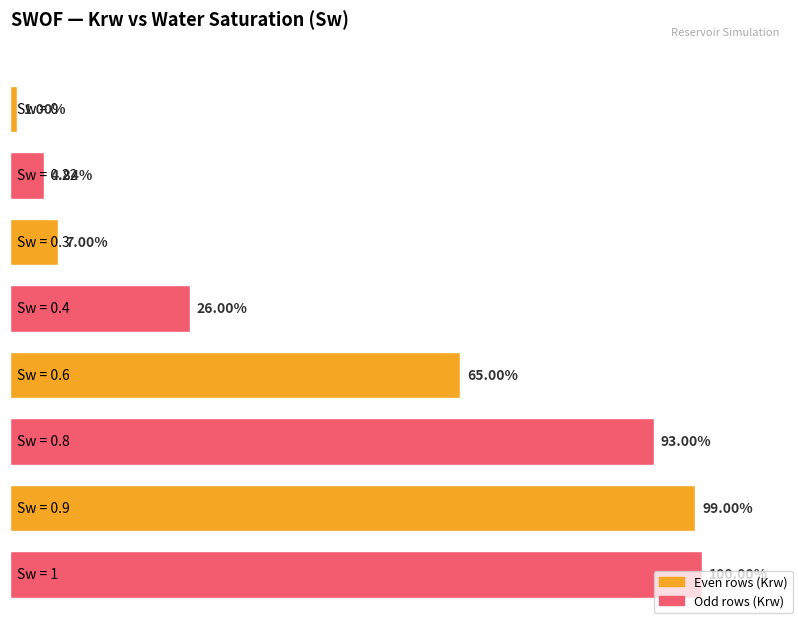

The chart shows a value of 0.3 at 0.4. True or false?

False